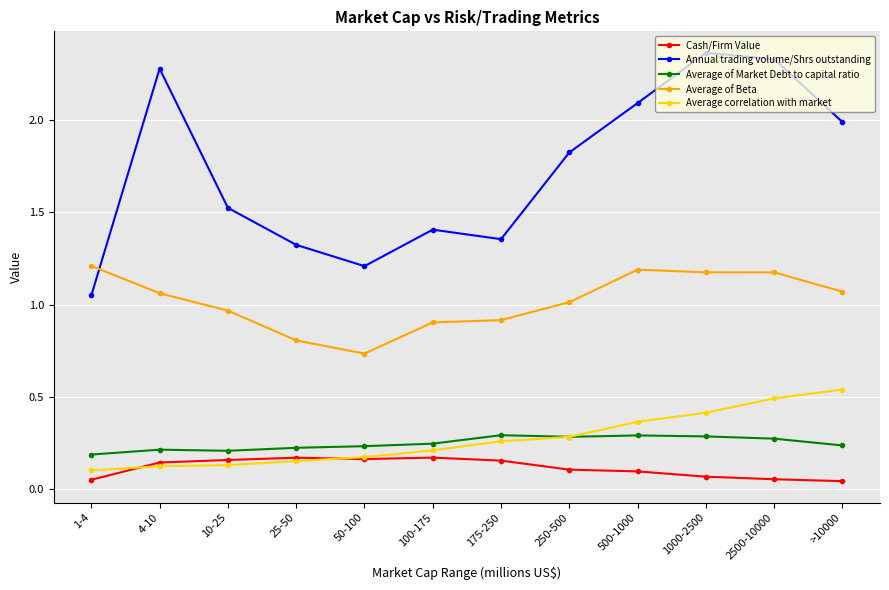

Between 50-100 and 2500-10000, which series saw the biggest shift?

Annual trading volume/Shrs outstanding